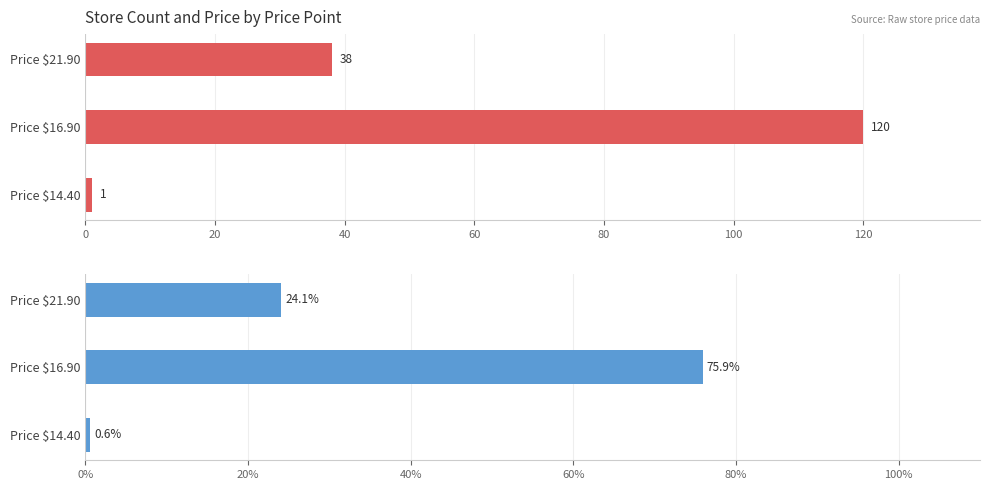

Which has a higher value, Price $14.40 or Price $21.90?

Price $21.90